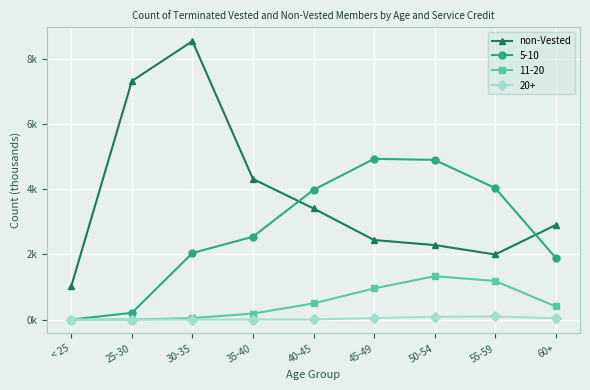

What are all the series names shown in the legend?

non-Vested, 5-10, 11-20, 20+